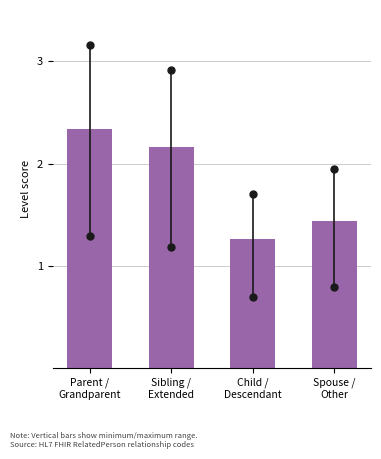

What is the sum of all values?

7.2